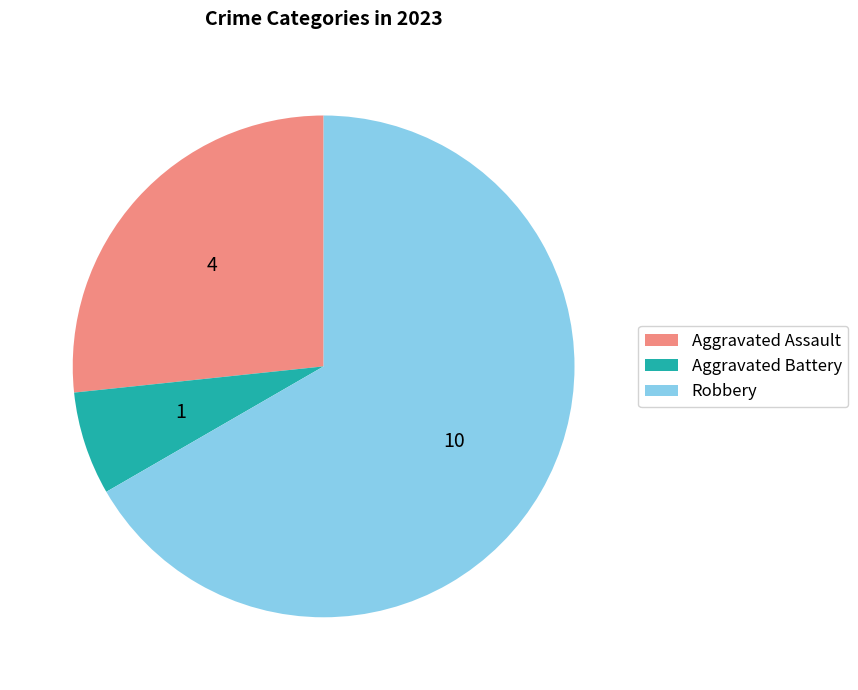

Combined, do Aggravated Battery and Aggravated Assault account for over 50%?

No